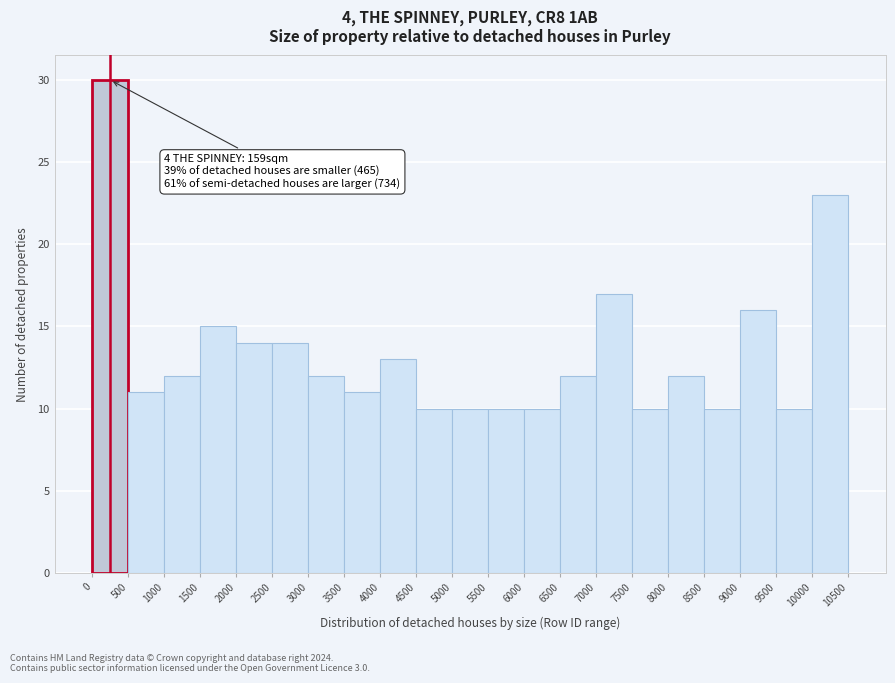

Over which range of the x-axis is the bar tallest?

0 to 500